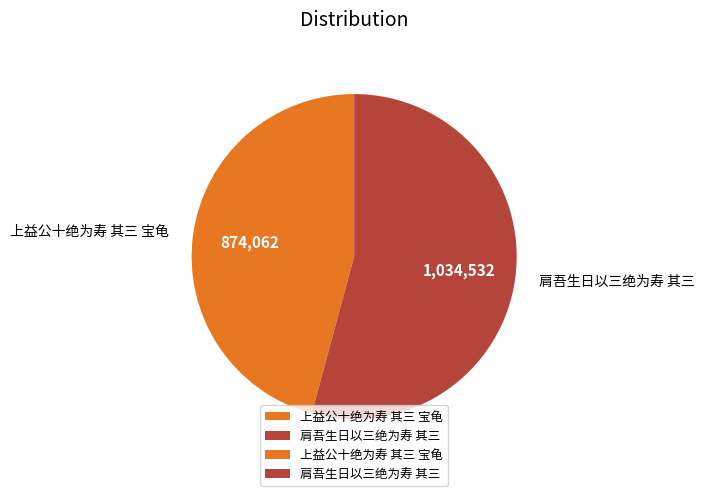

Approximately how many times larger is the value at 上益公十绝为寿 其三 宝龟 compared to 肩吾生日以三绝为寿 其三?

0.8